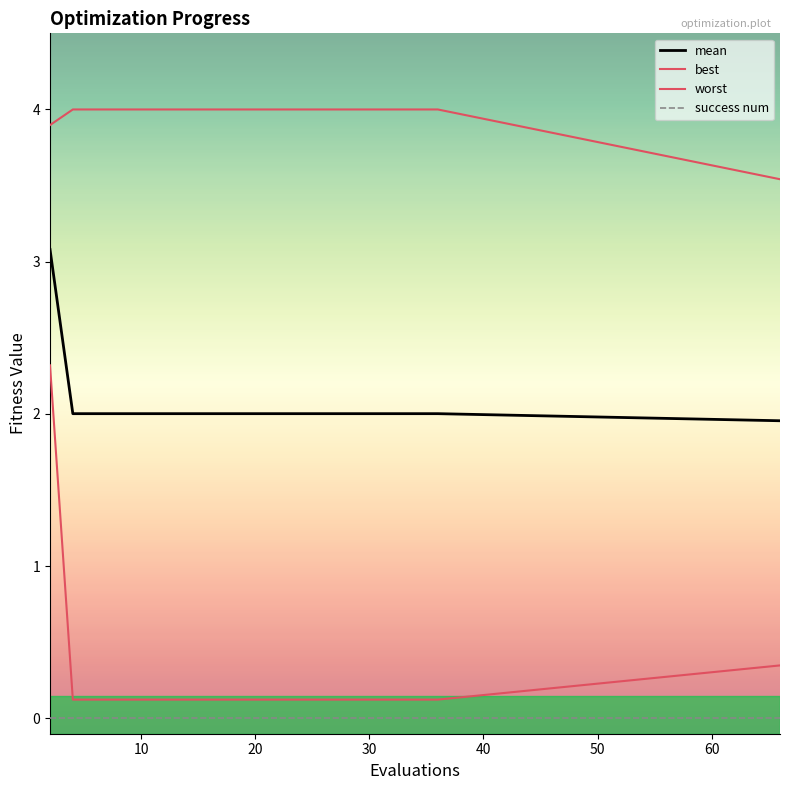

Does the chart display data point markers on the line(s)?

No